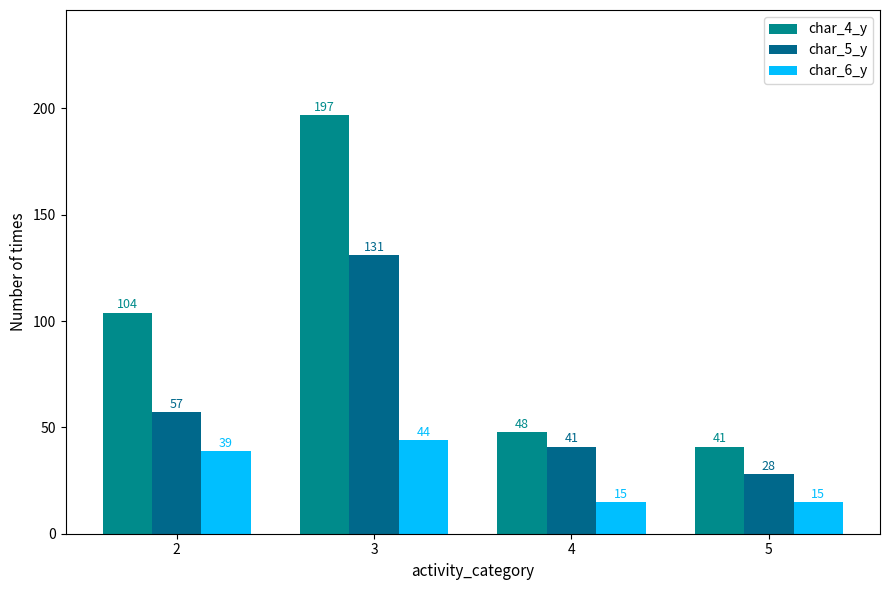

Which series has the largest total across all categories?

char_4_y